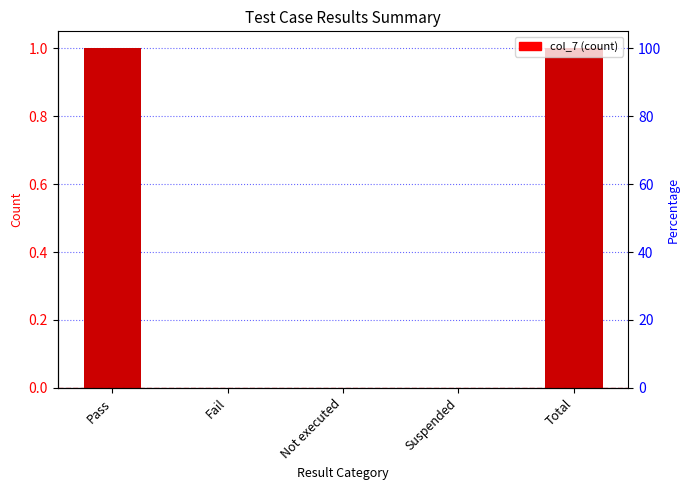

Are the bars horizontal?

No